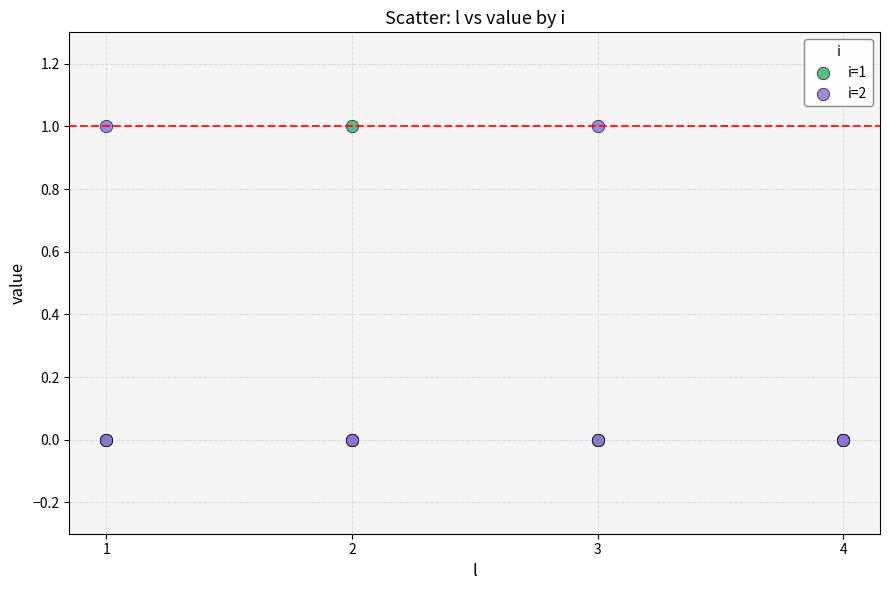

What are all the series names shown in the legend?

i=1, i=2